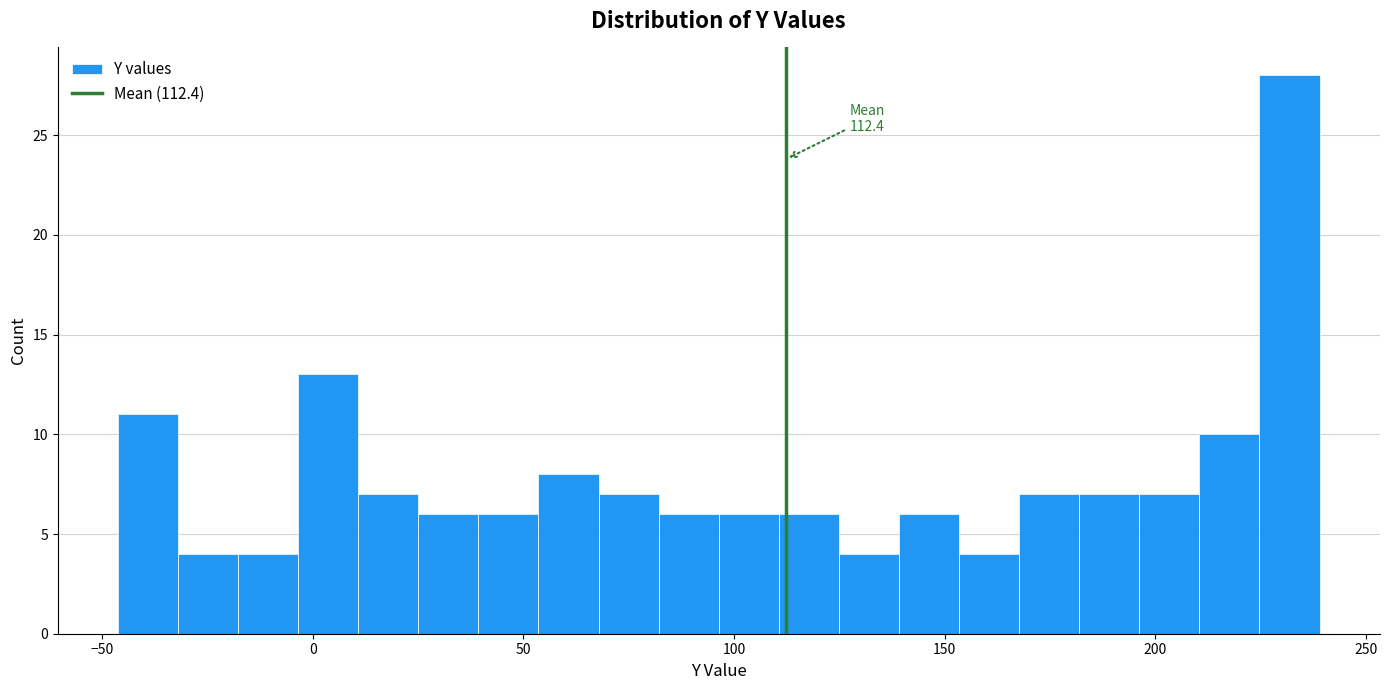

Around what value on the x-axis is the tallest bar? Give the approximate position of its centre, as read against the axis.

230